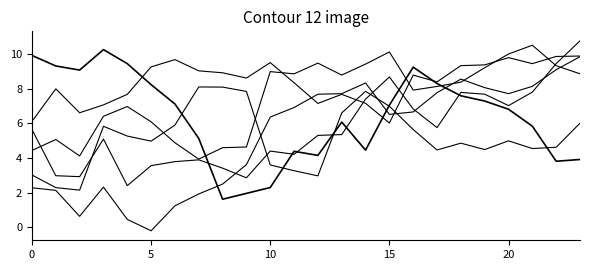

Does the chart display data point markers on the line(s)?

No